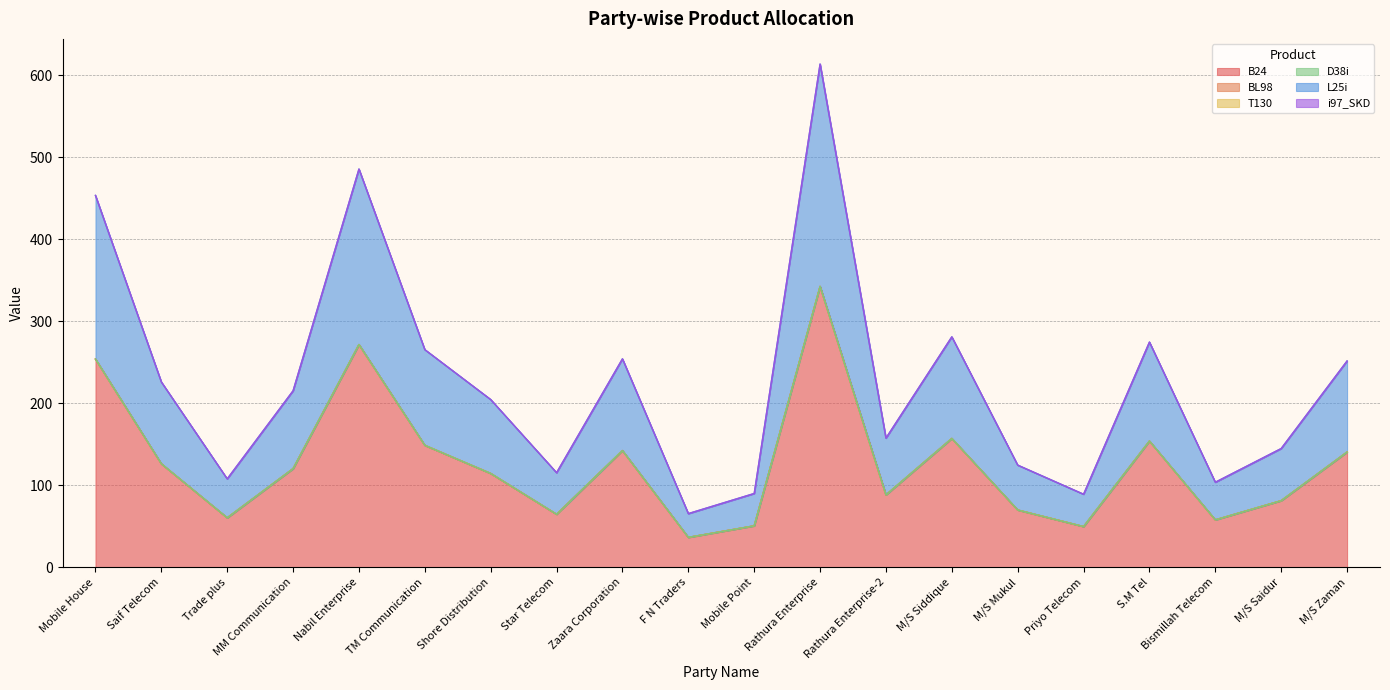

At how many categories does at least one series exceed 170?

3